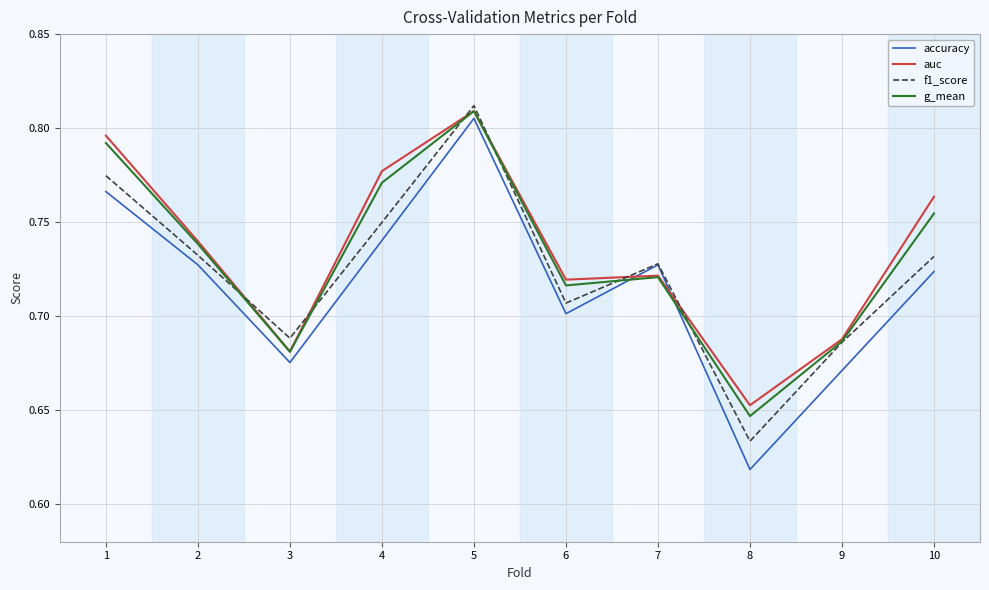

What is the total value across all series at 9?

2.7